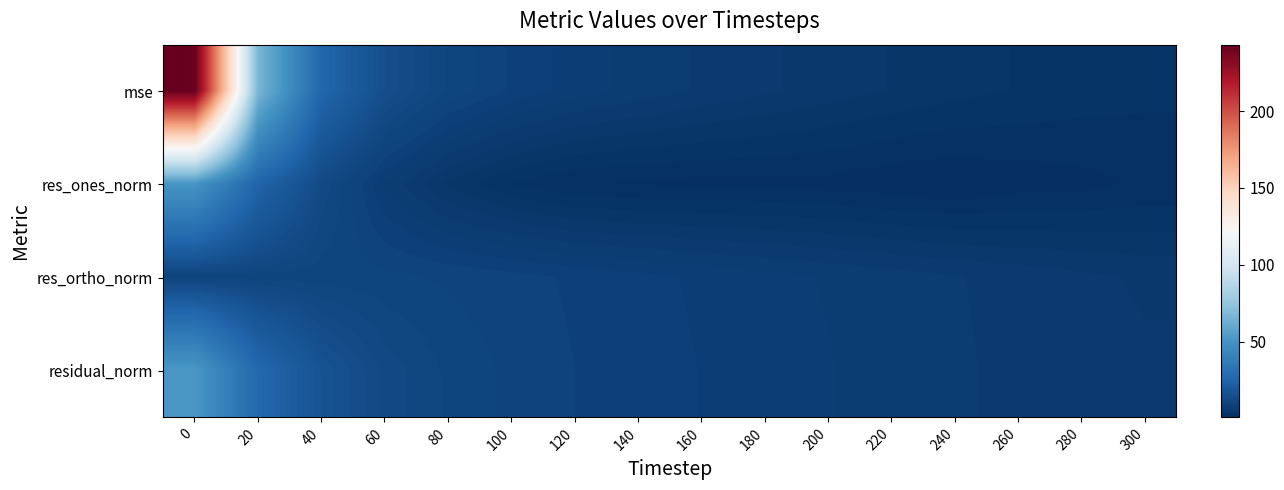

Reading right to left, extract all data points from this chart.

row_0: 3.0	3.3	3.6	4.0	4.6	5.1	5.7	6.4	7.1	8.0	9.2	11.1	15.0	25.9	66.6	243.2
row_1: 1.9	1.5	1.2	0.8	1.0	1.4	1.5	1.5	1.6	1.7	2.7	4.4	7.3	13.0	24.9	50.7
row_2: 5.4	5.8	6.2	6.6	7.0	7.4	7.8	8.3	8.7	9.2	9.7	10.1	10.5	10.8	10.7	10.2
row_3: 5.7	6.0	6.3	6.6	7.1	7.5	7.9	8.4	8.9	9.4	10.1	11.0	12.8	16.9	27.1	51.7